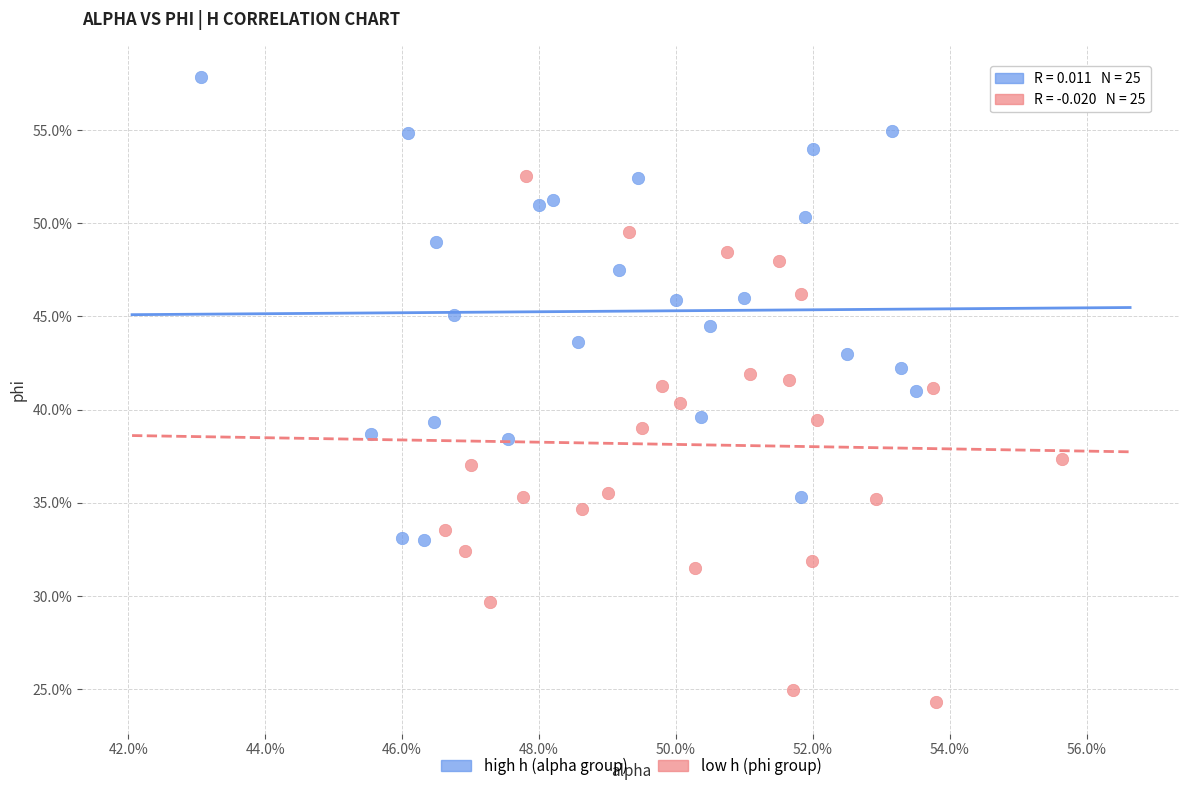

Which series reaches the maximum Y coordinate?

high h (alpha group)